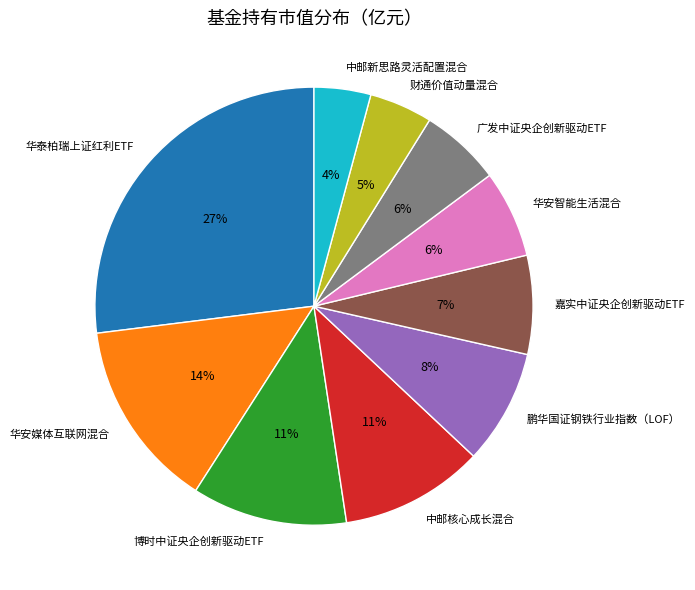

Does 嘉实中证央企创新驱动ETF represent more than half of the total?

No